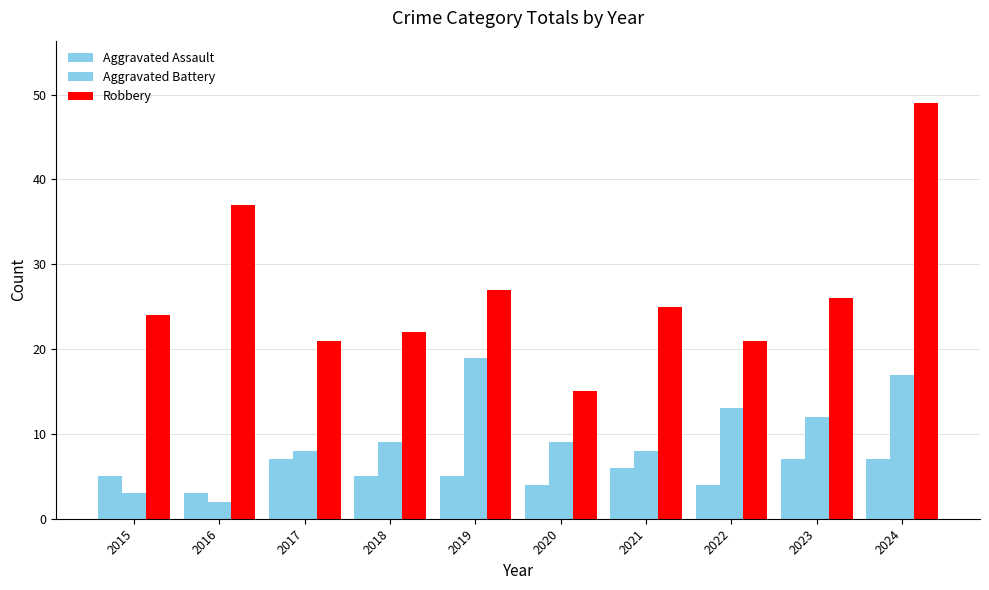

How many series are shown in this chart?

3